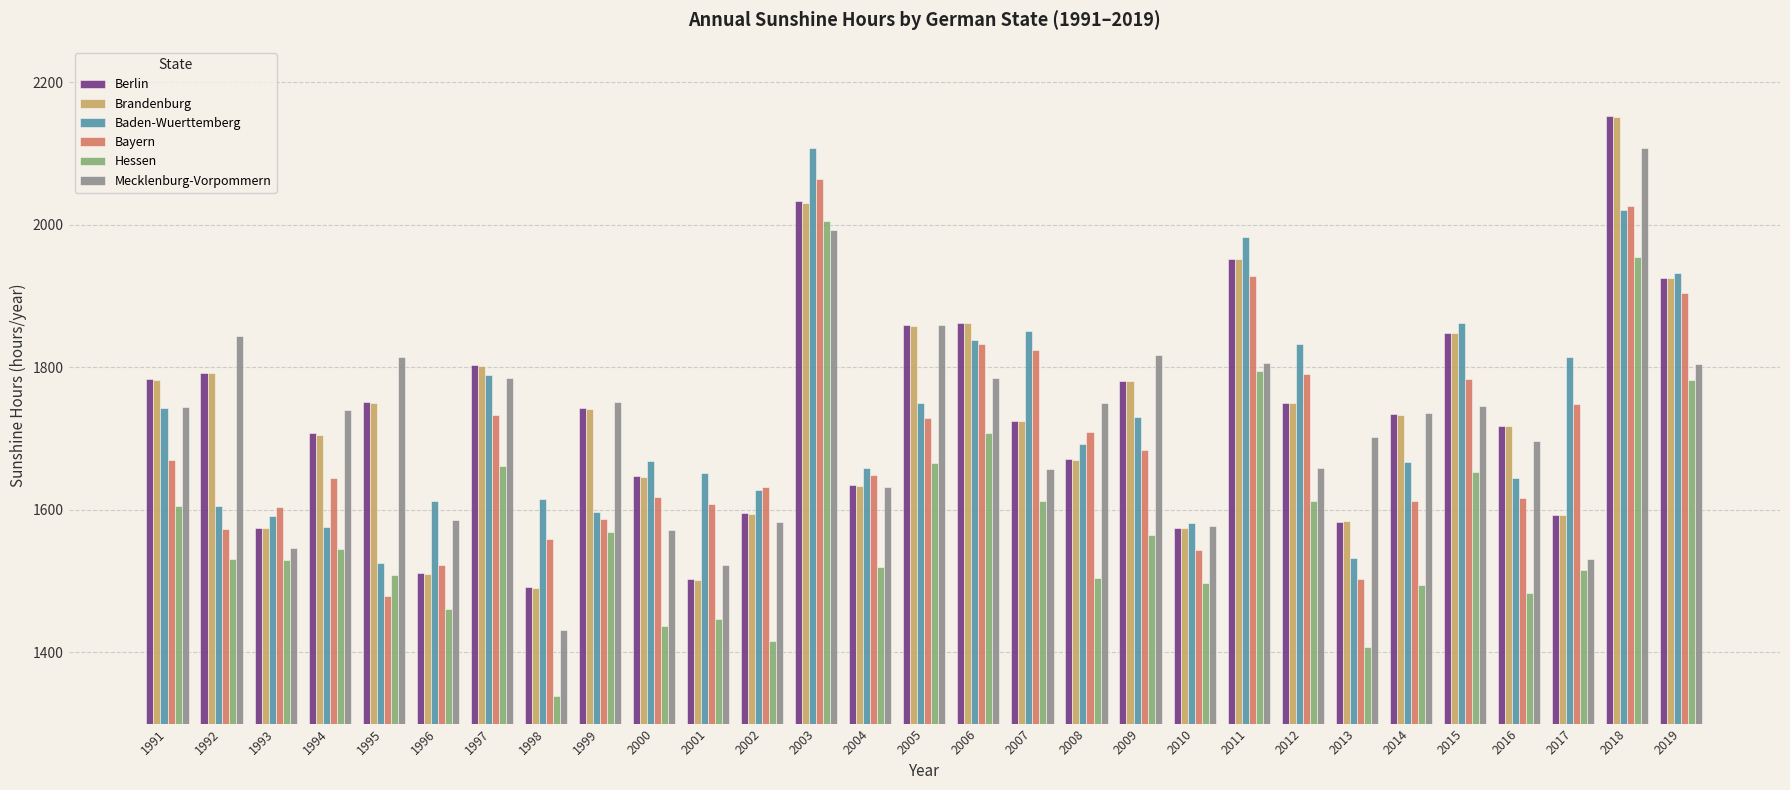

How many bars are there in each group?

6